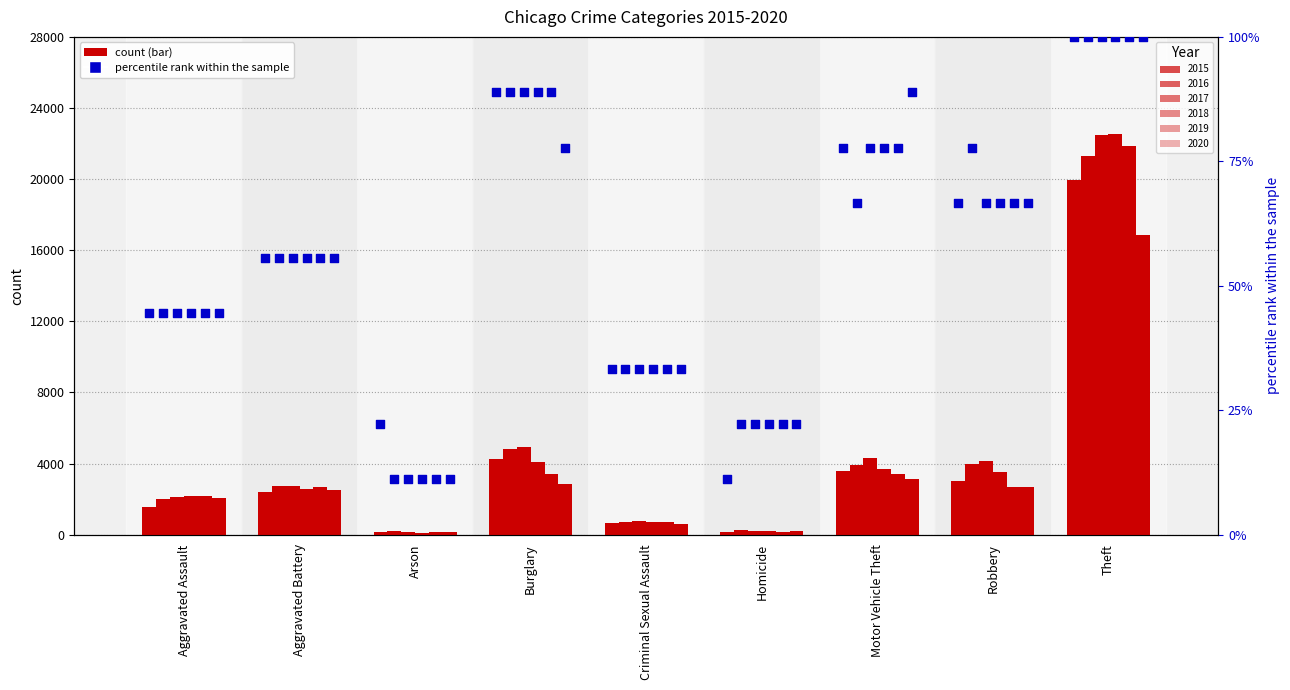

What are all the series names shown in the legend?

2015, 2016, 2017, 2018, 2019, 2020